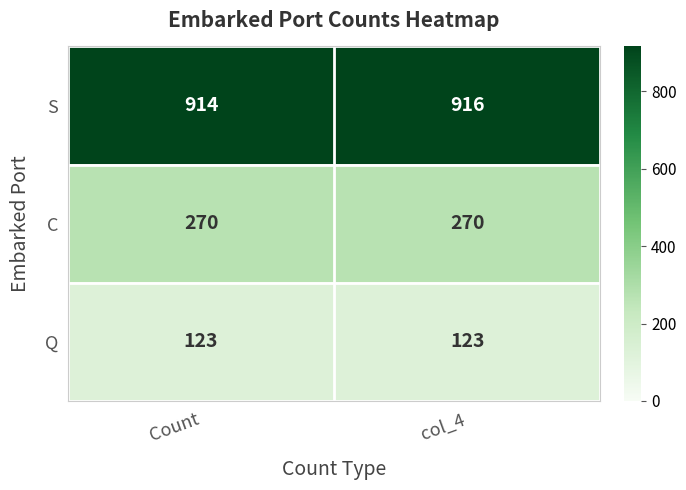

Which series changed the most between Count and col_4?

S